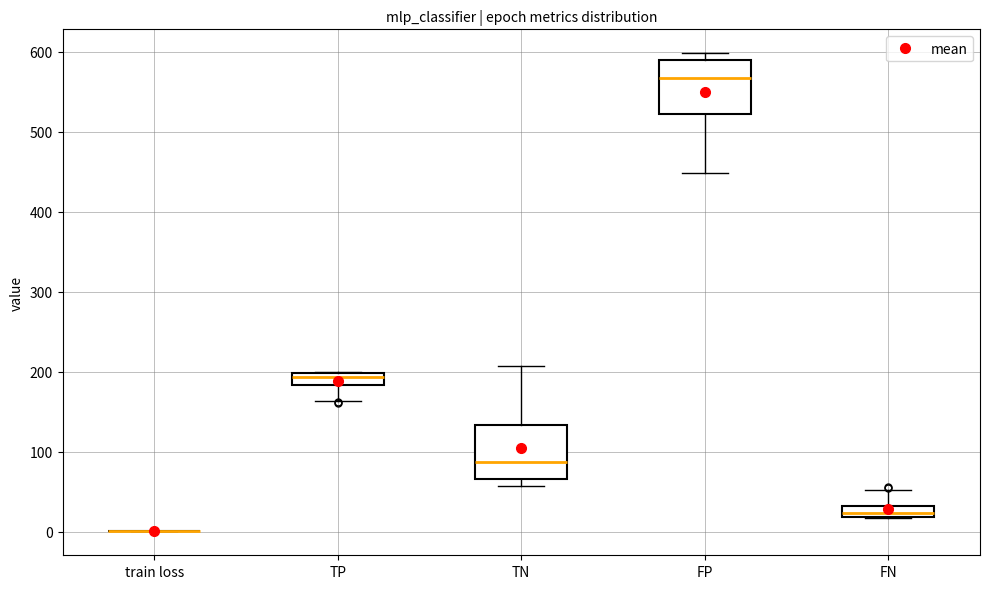

Where is the lower edge of the box for FP on the y-axis? The values are not printed on the chart, so give them approximately, as read against the axis.

520